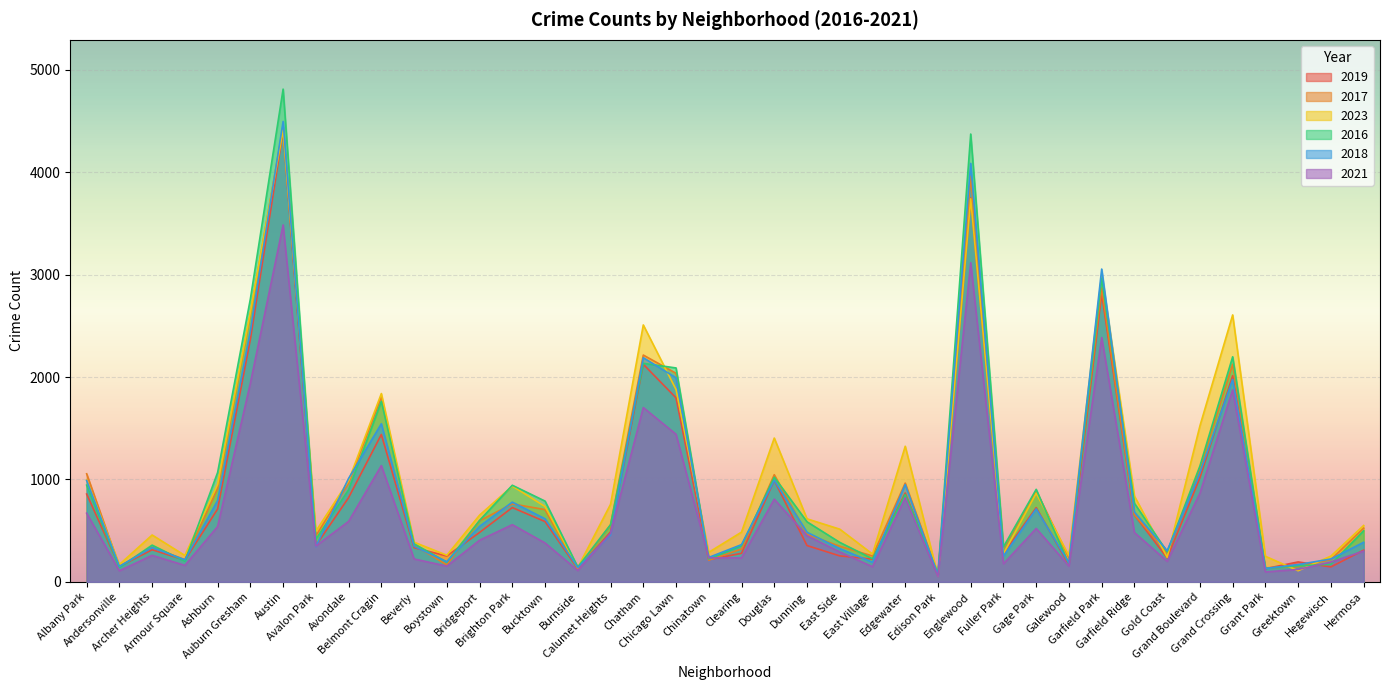

Where is the first local minimum for 2023?

Andersonville